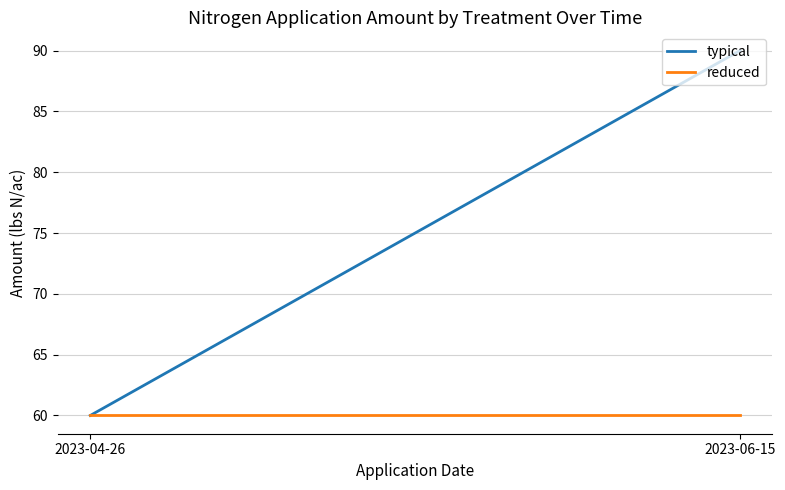

What position from the left is 2023-06-15?

2